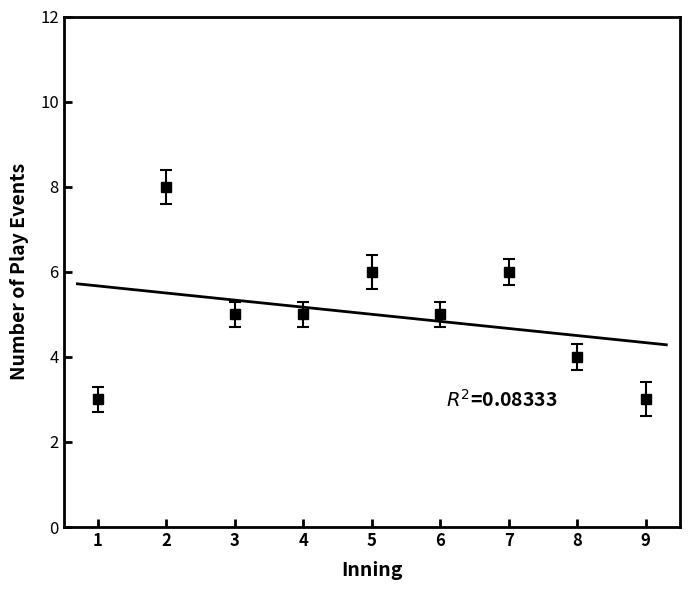

Is this an area chart (filled region under the line)?

No